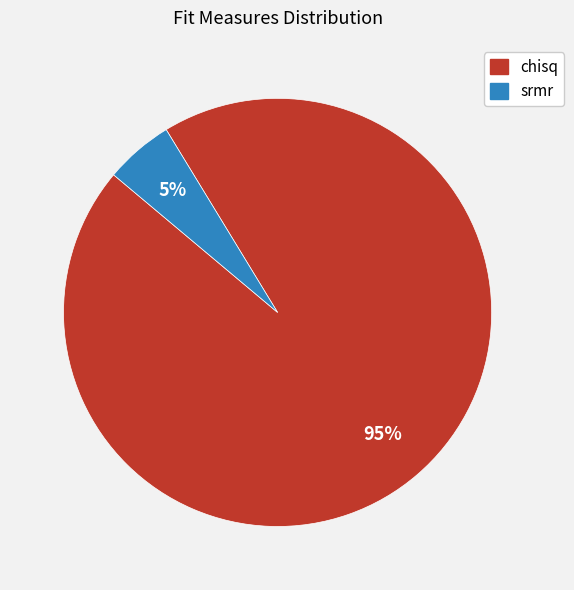

Rank the categories by value from lowest to highest.

srmr, chisq